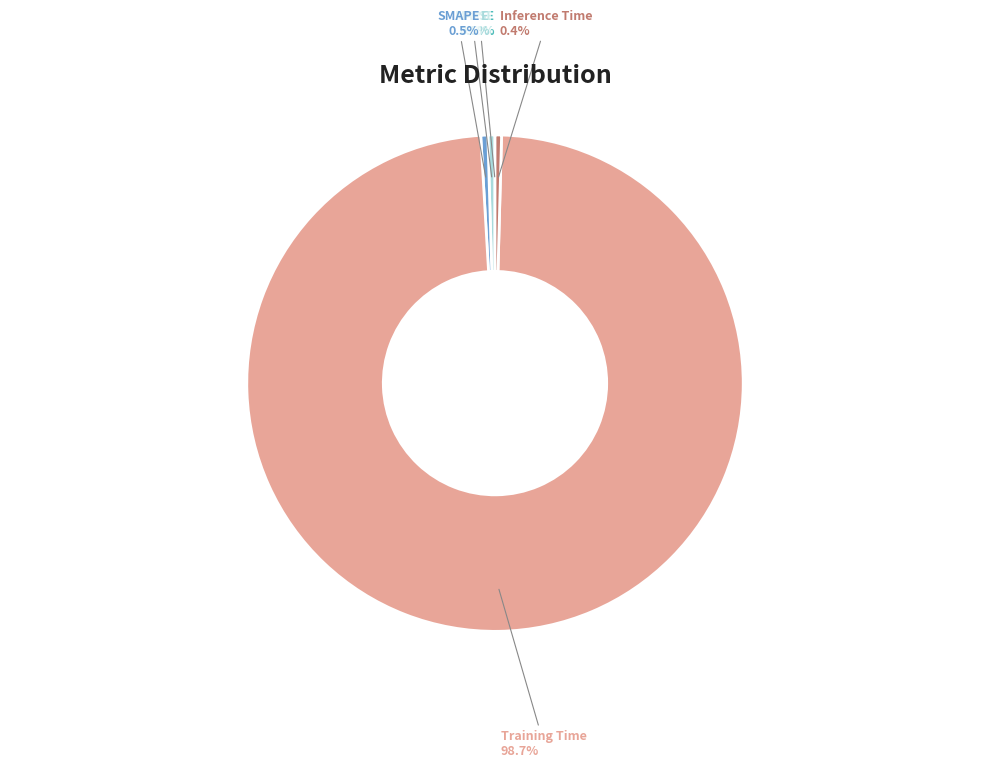

To the nearest percent, what is the difference between the largest and smallest slice percentages?

99%